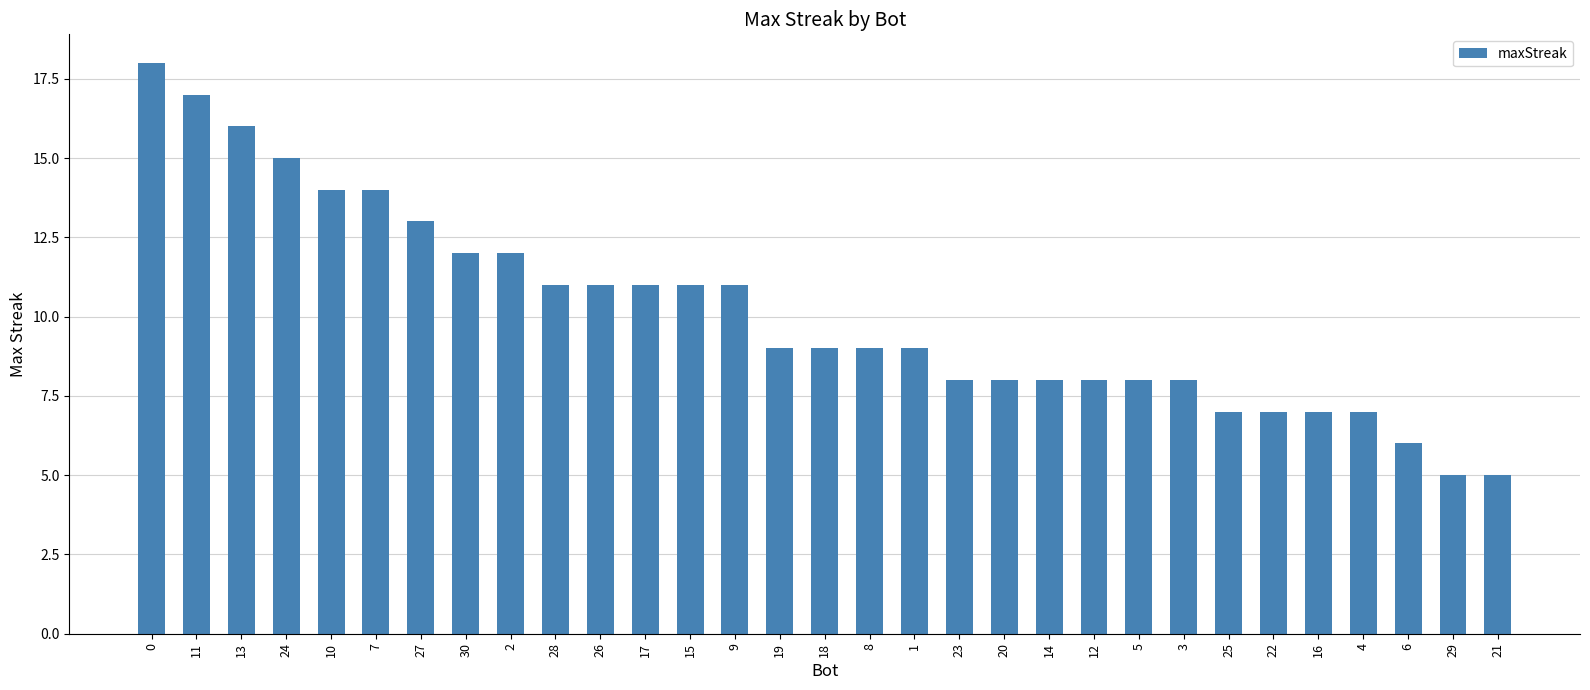

Reading left to right, transcribe all the data shown in this chart.

0=18	11=17	13=16	24=15	10=14	7=14	27=13	30=12	2=12	28=11	26=11	17=11	15=11	9=11	19=9	18=9	8=9	1=9	23=8	20=8	14=8	12=8	5=8	3=8	25=7	22=7	16=7	4=7	6=6	29=5	21=5